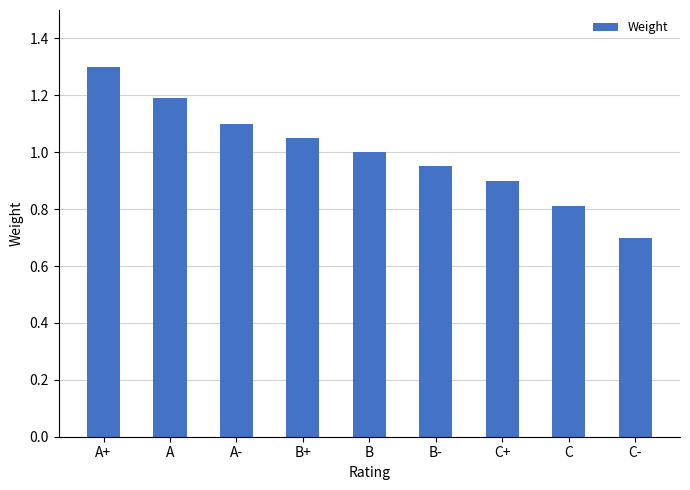

Are the bars horizontal?

No